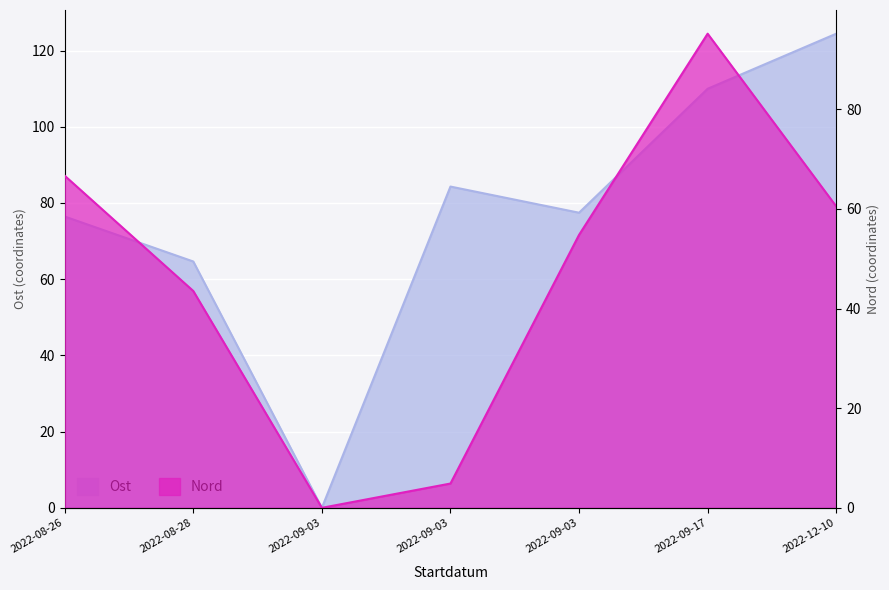

What is the difference between the Ost values at 2022-09-03 and 2022-09-03?

77.4